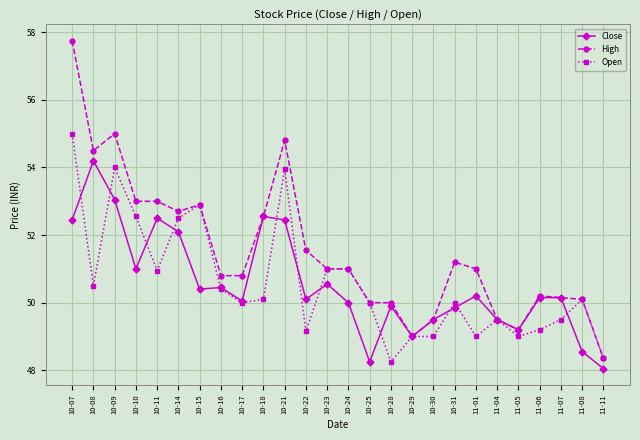

List the series in order of their peak value, lowest first.

Close, Open, High